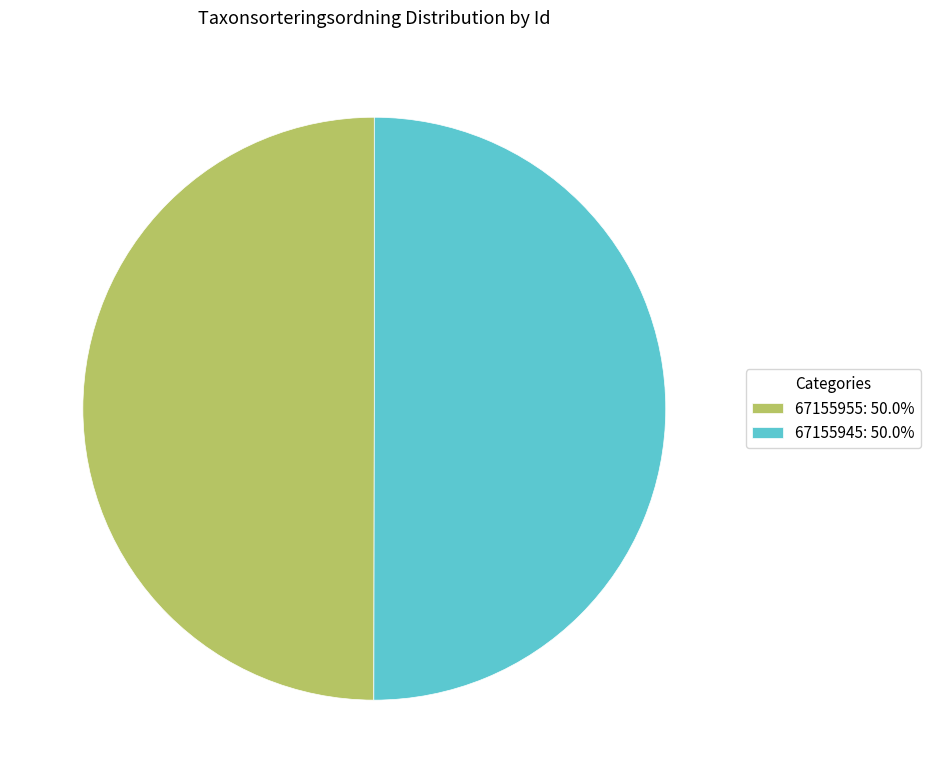

Approximately how many times larger is the value at 67155945: 50.0% compared to 67155955: 50.0%?

1.0